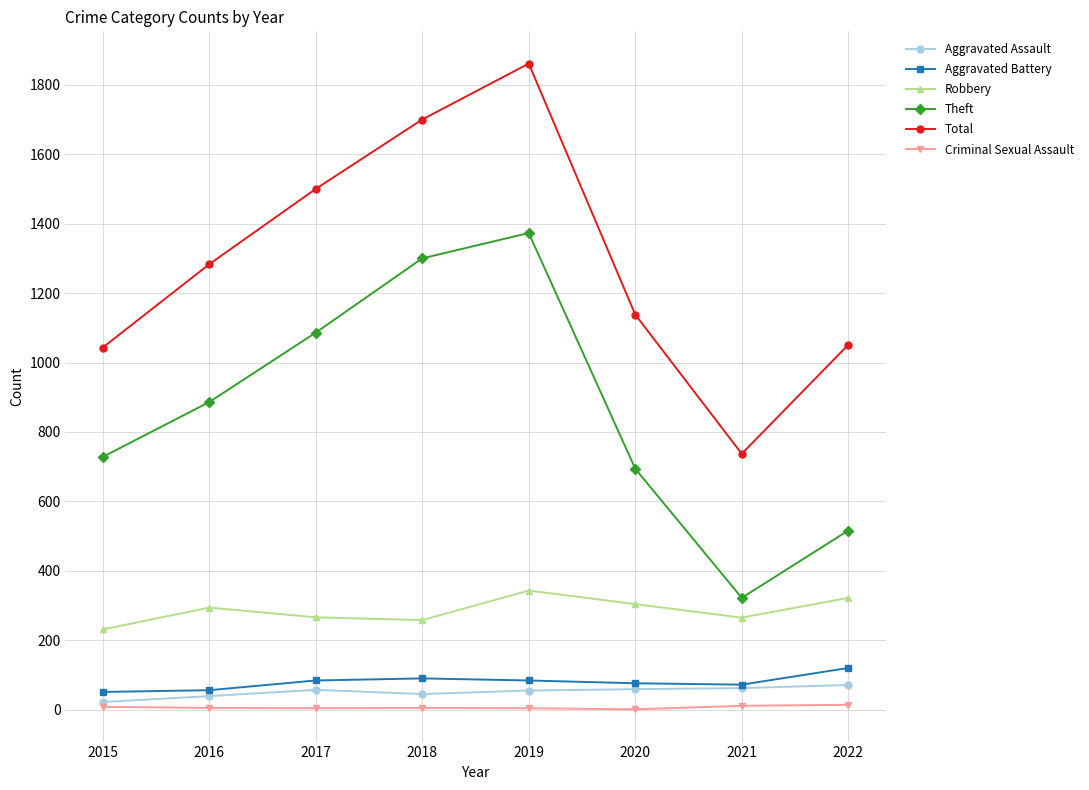

List the series in order of their peak value, lowest first.

Criminal Sexual Assault, Aggravated Assault, Aggravated Battery, Robbery, Theft, Total